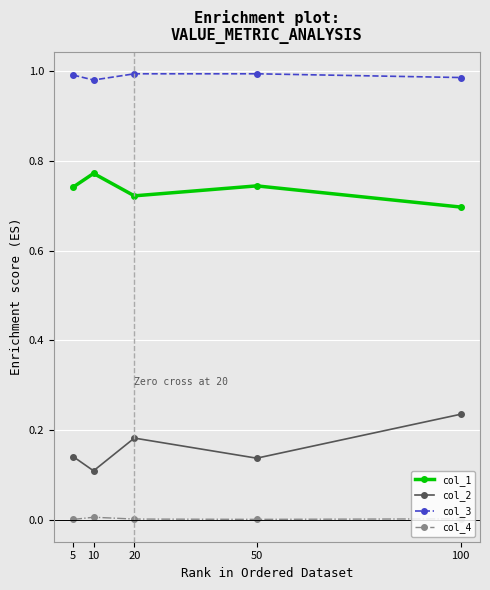

True or false: col_4 and col_1 cross at least once.

False